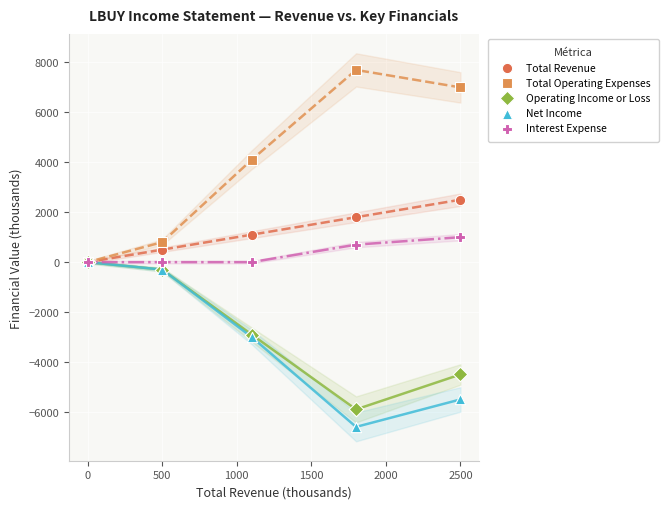

In the Total Operating Expenses series, what Y value is closest to 3850?

4100